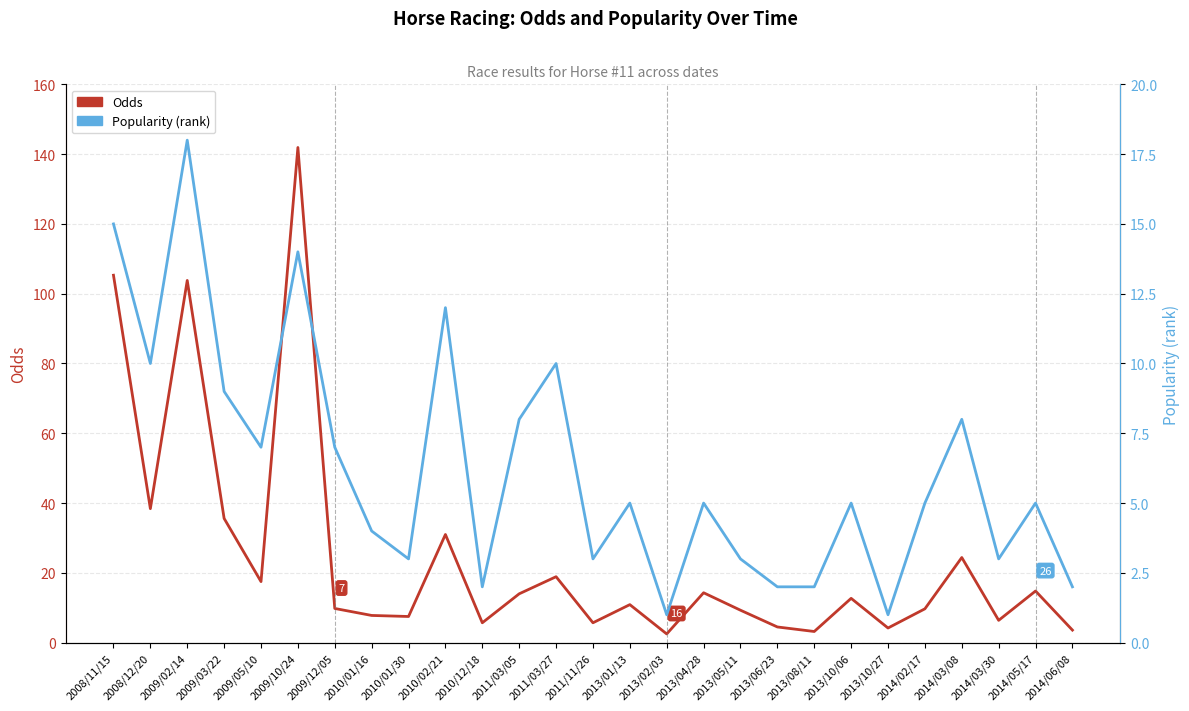

True or false: Popularity has a value of 15.6 at 2009/03/22.

False